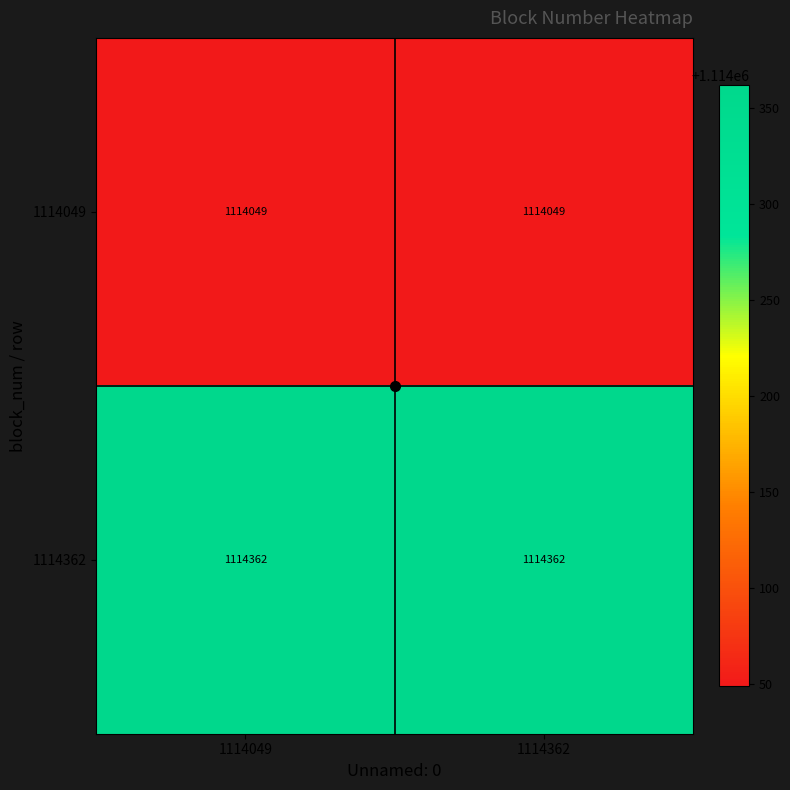

What is the total value across all series at 1114362?

2228411